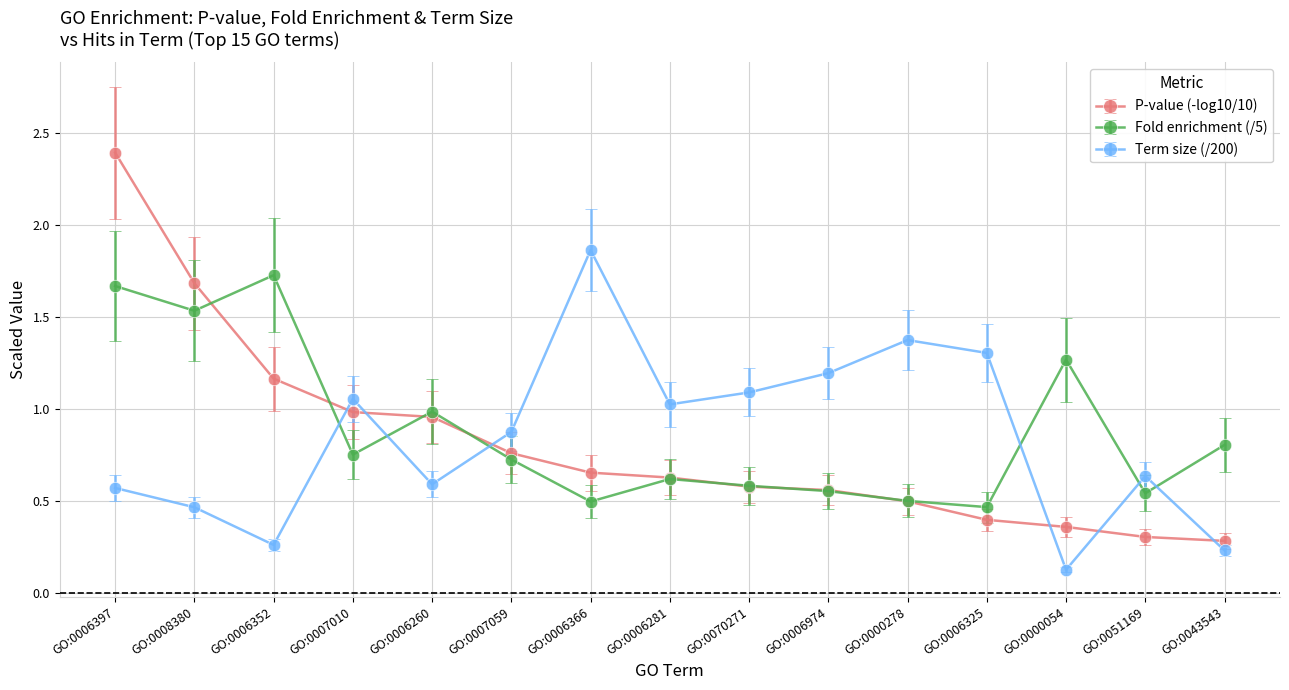

List the series in order of their peak value, lowest first.

Fold enrichment (/5), Term size (/200), P-value (-log10/10)